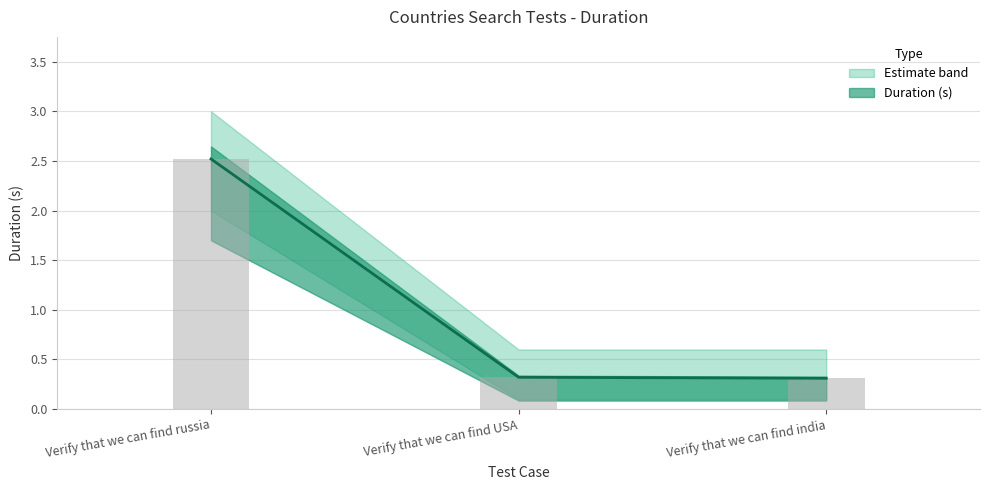

Reading right to left, extract all data points from this chart.

0.3	0.3	2.5